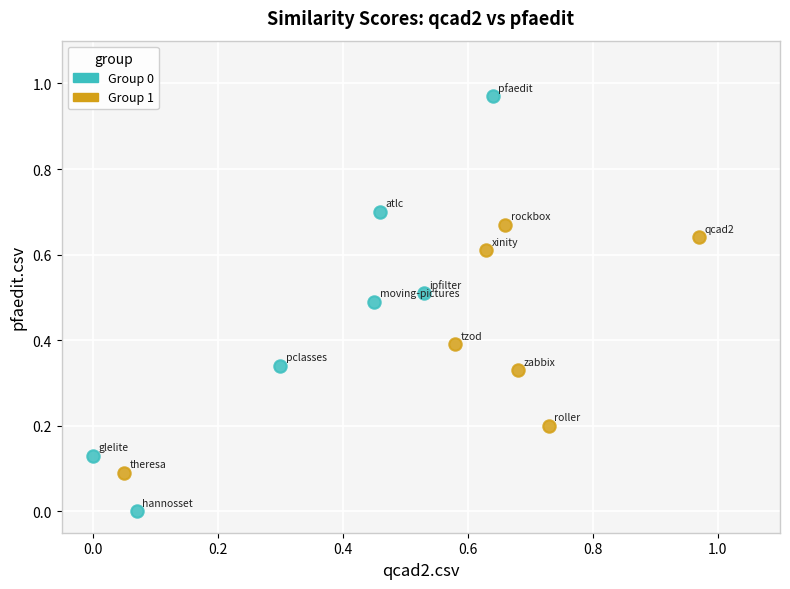

Which series contains the lowest Y value?

Group 0